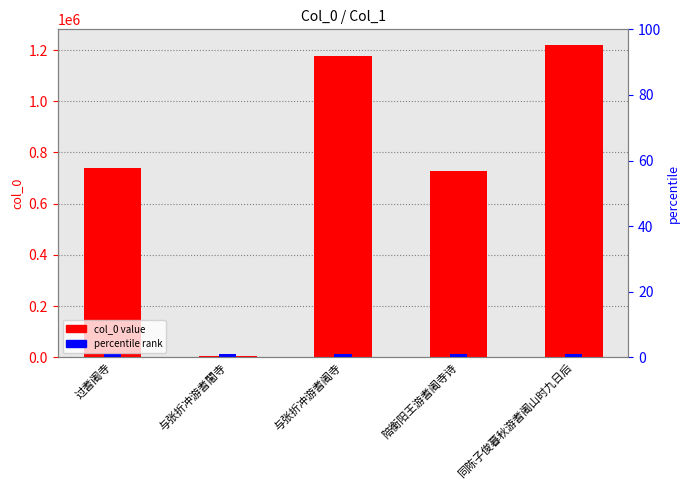

What is the sum of the values at 与张折冲游耆闍寺 and 过耆阇寺?

744945